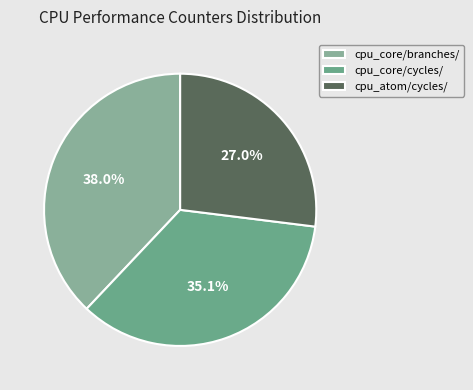

Which slice is the smallest?

cpu_atom/cycles/